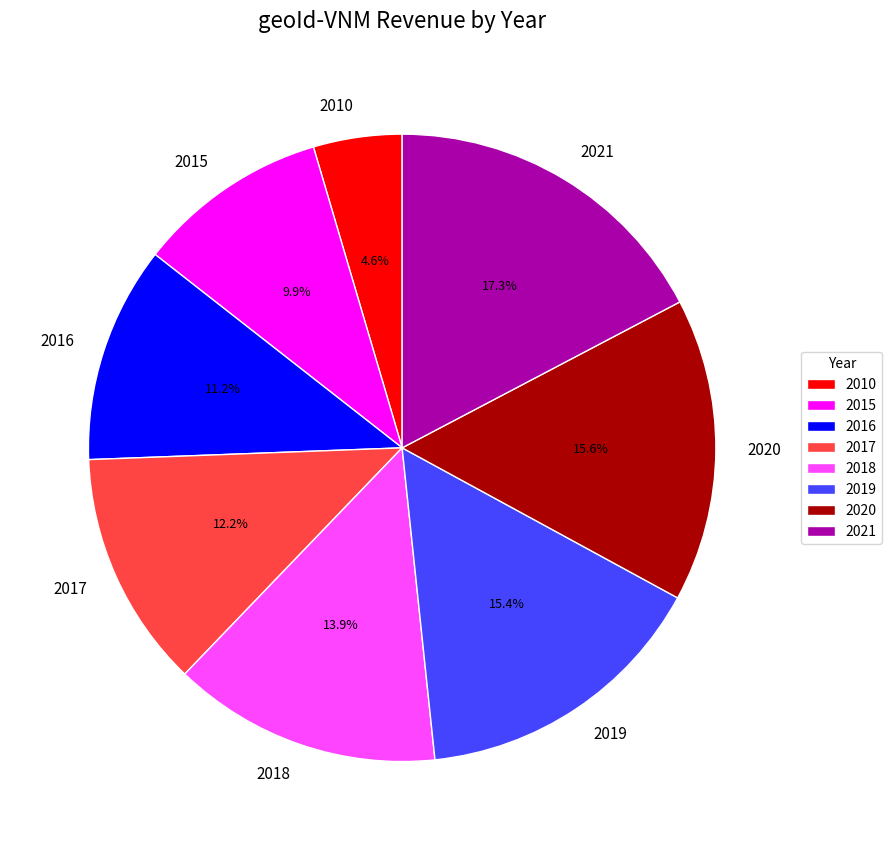

True or false: 2016 accounts for 1% of the total.

False